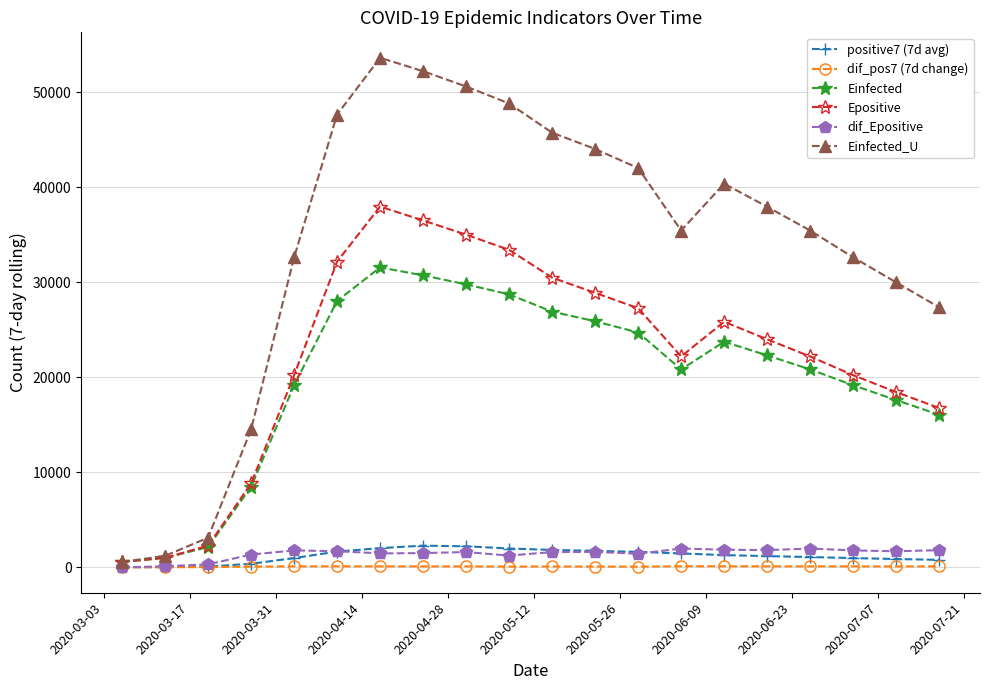

What is the maximum value for Epositive?

37968.9